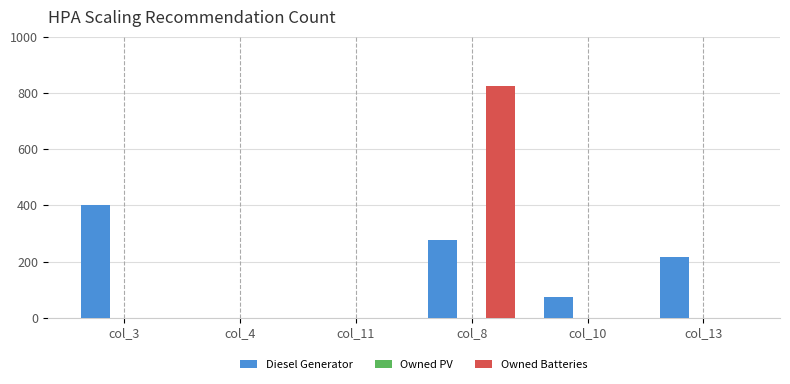

At which label does Diesel Generator reach its peak?

col_3